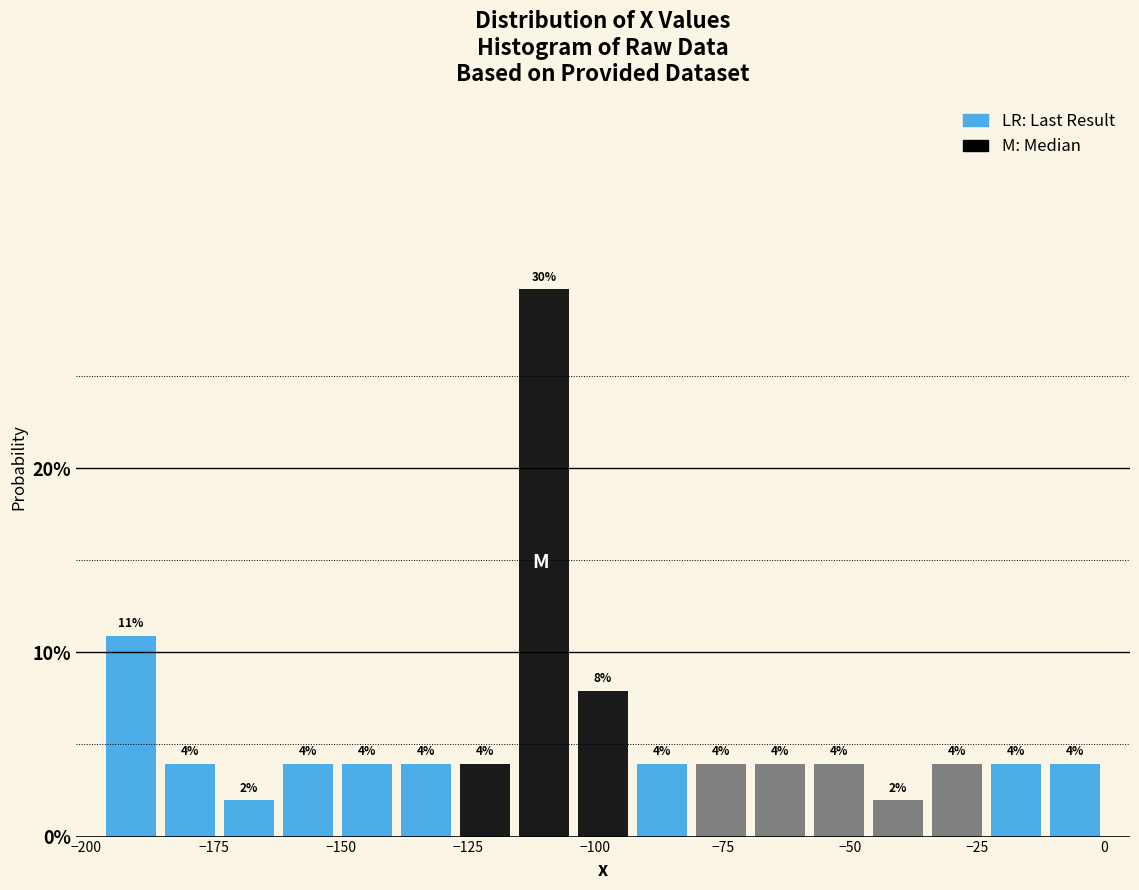

Read against the x-axis, roughly where is the centre of the tallest bar?

-110